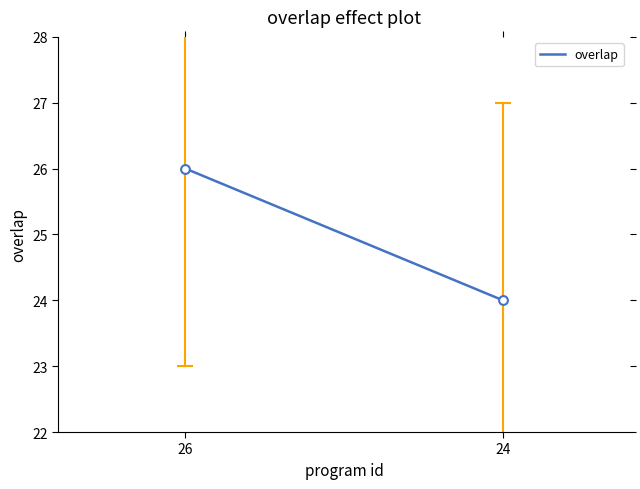

What is the average Y value?

25